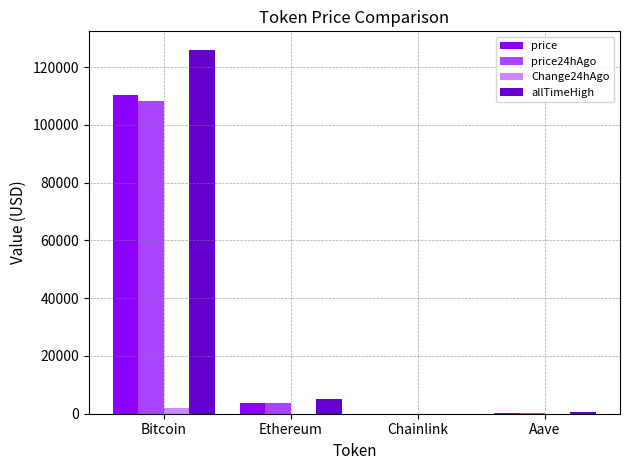

The price series shows 3880.5 at Ethereum. True or false?

True